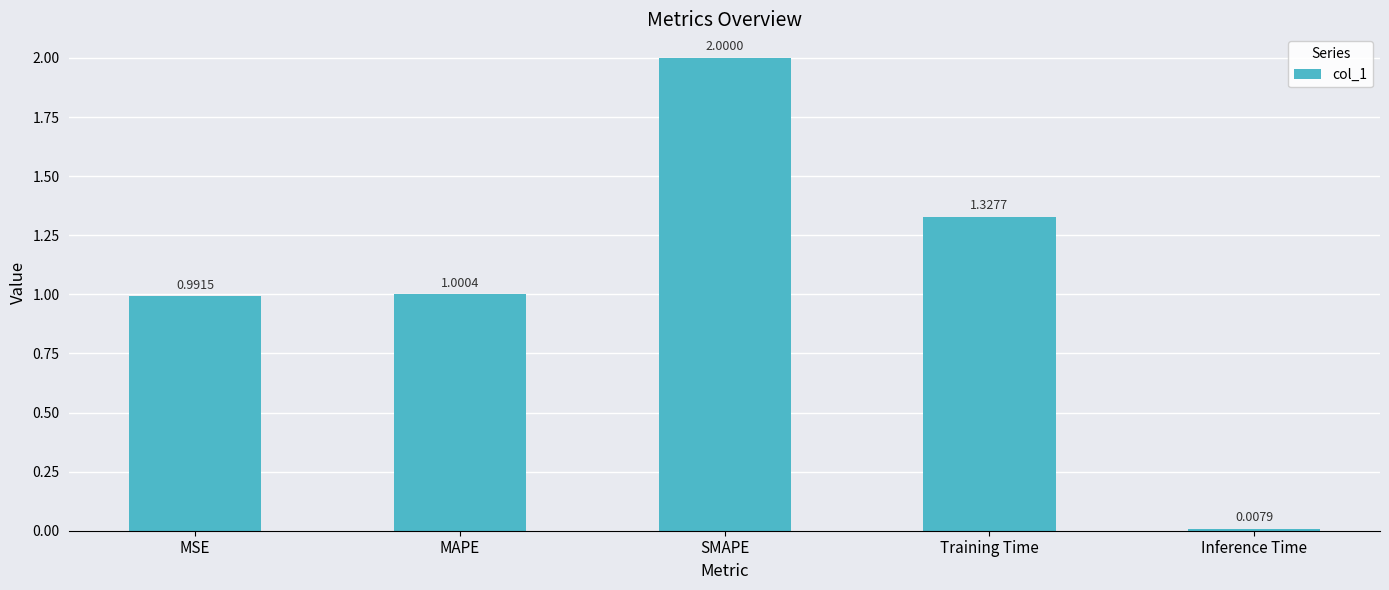

What is the label of the 2nd bar from the right?

Training Time